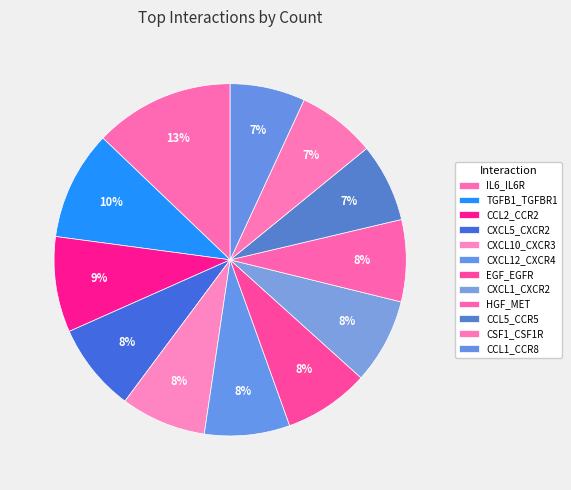

How many segments does this pie chart have?

12